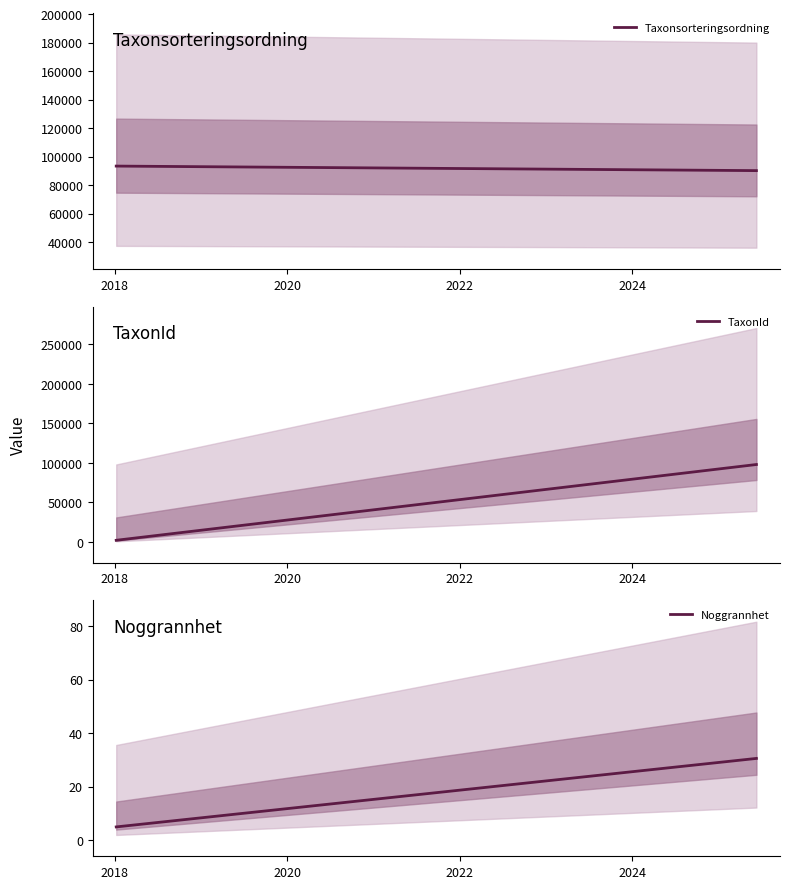

What is the difference between the maximum and minimum values in the TaxonId series?

95801.2